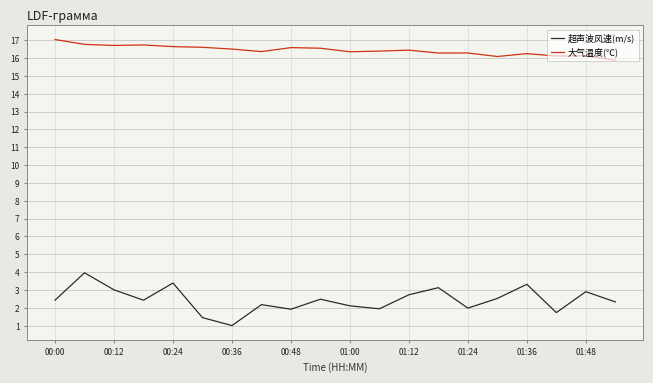

What is the sum of all 大气温度(℃) values?

328.6